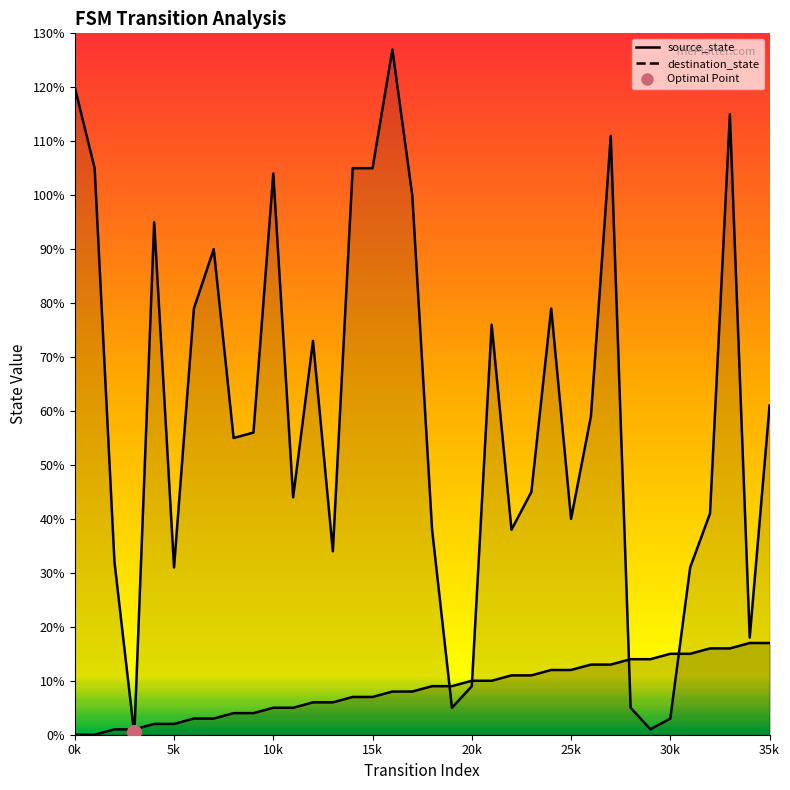

Where do source_state and destination_state first cross each other?

2 and 3